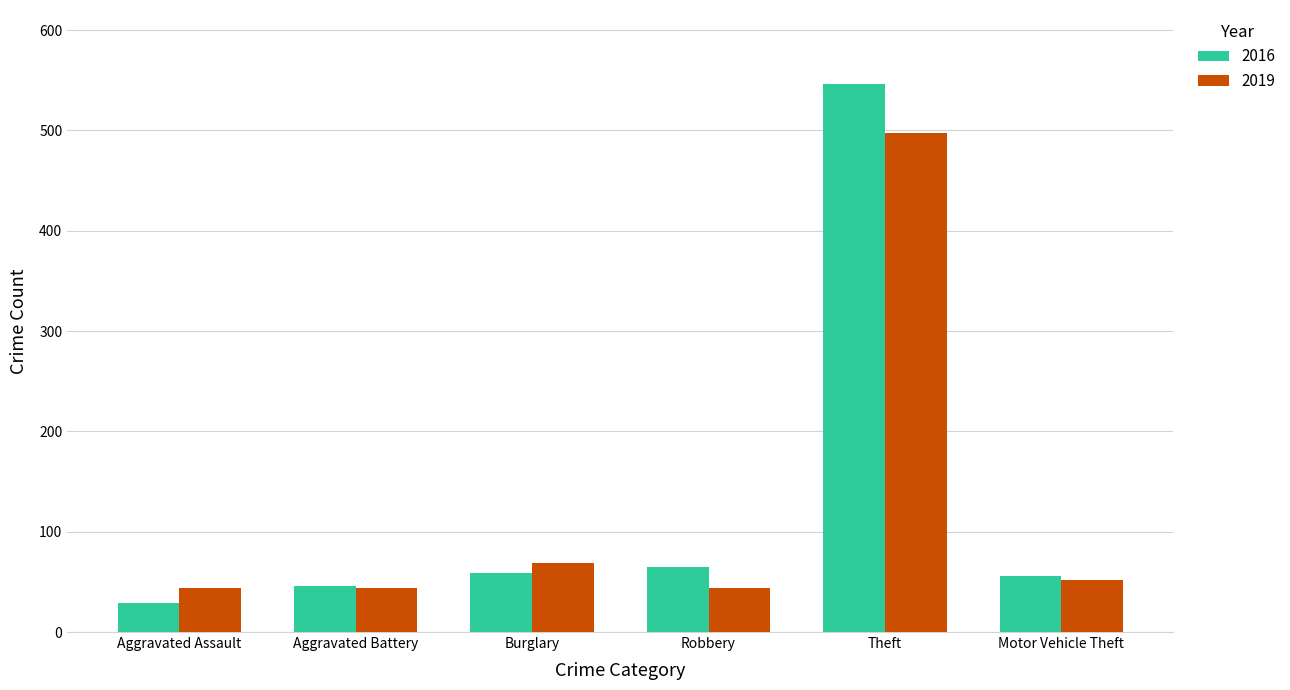

What is the sum of the 2016 values at Aggravated Battery and Motor Vehicle Theft?

102